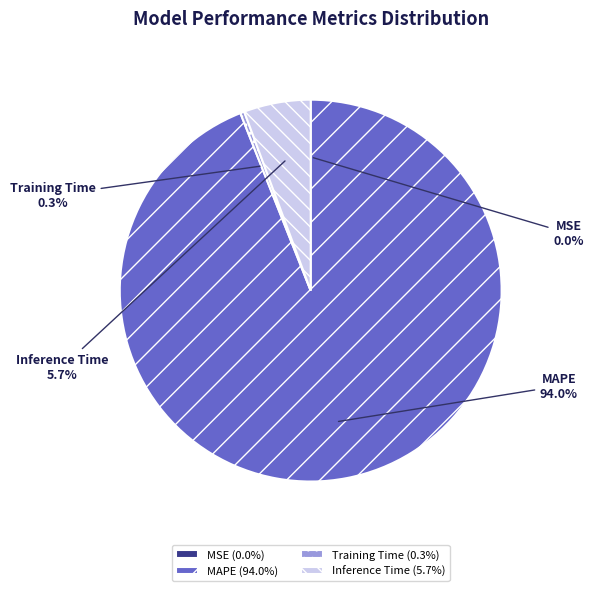

Which has a higher value, Training Time or Inference Time?

Inference Time